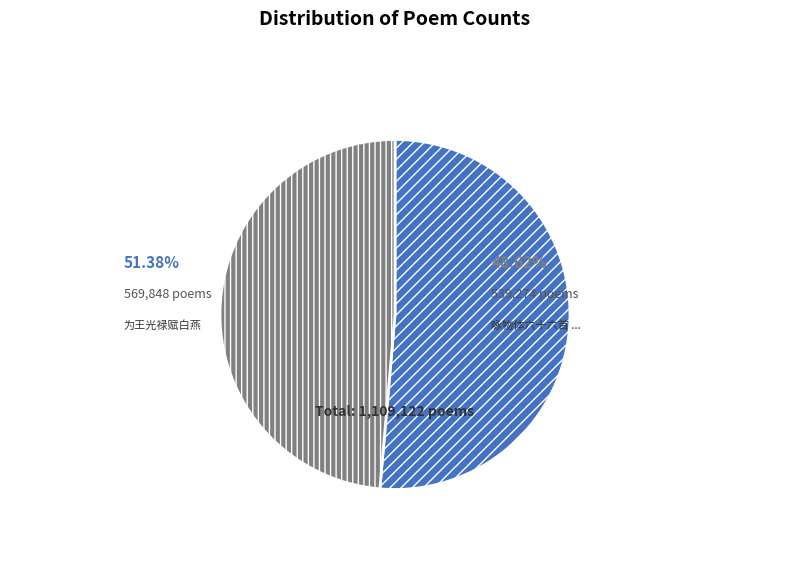

What is the total percentage of 为王光禄赋白燕 and 咏物体六十六首 其五十九 为人赋白燕?

100.0%